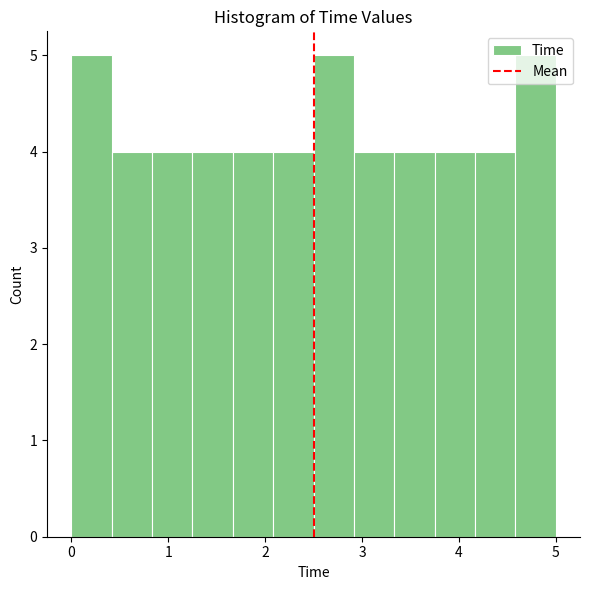

Reading left to right, transcribe this chart: for each bar, give the range it covers on the x-axis and its height. Neither the bar edges nor the heights are printed on the chart, so give them approximately, as read against the axes.

0.0 to 0.4: 5
0.4 to 0.8: 4
0.8 to 1.3: 4
1.3 to 1.7: 4
1.7 to 2.1: 4
2.1 to 2.5: 4
2.5 to 2.9: 5
2.9 to 3.3: 4
3.3 to 3.8: 4
3.8 to 4.2: 4
4.2 to 4.6: 4
4.6 to 5.0: 5